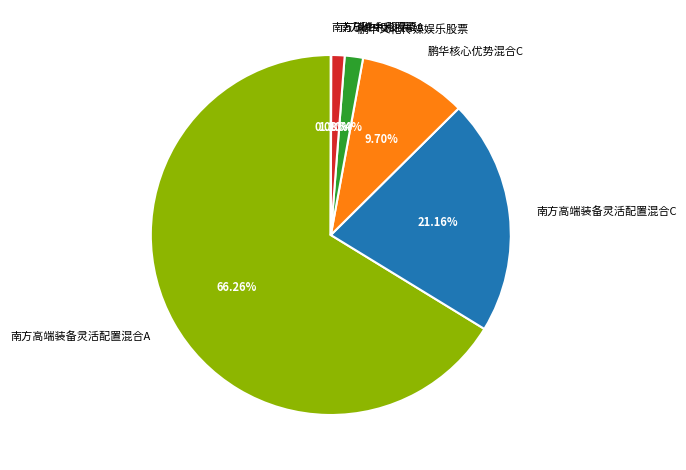

Is the sum of 南方碳中和股票A and 南方高端装备灵活配置混合C greater than half?

No